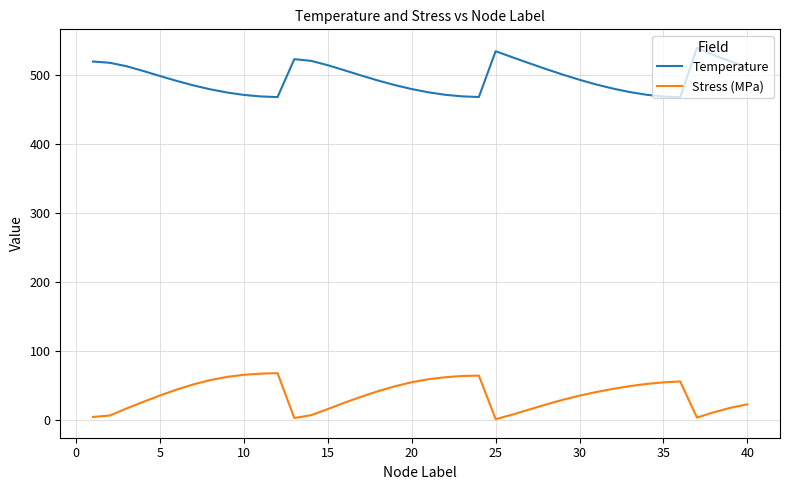

What is the maximum value for Temperature?

539.1